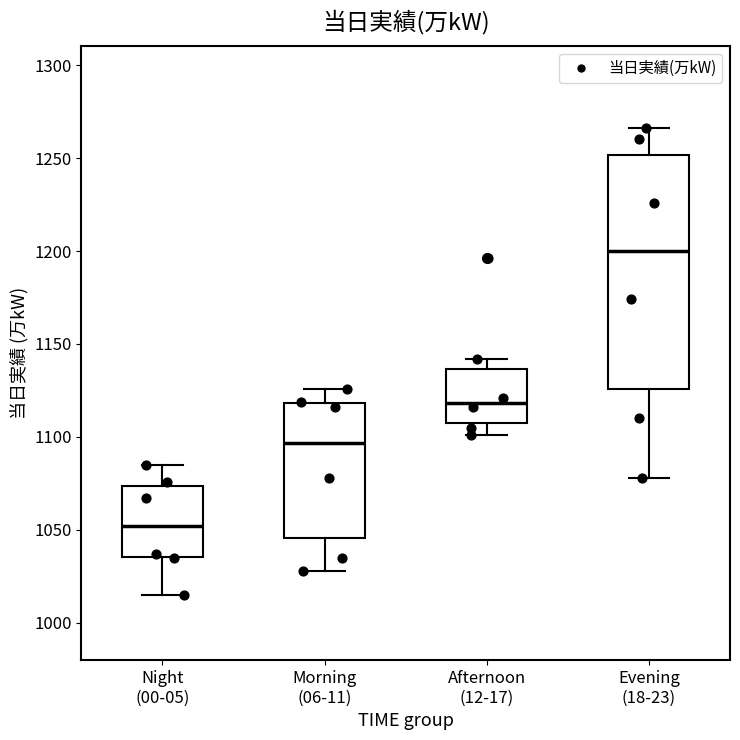

Which box's median line is the lowest?

Night (00-05)